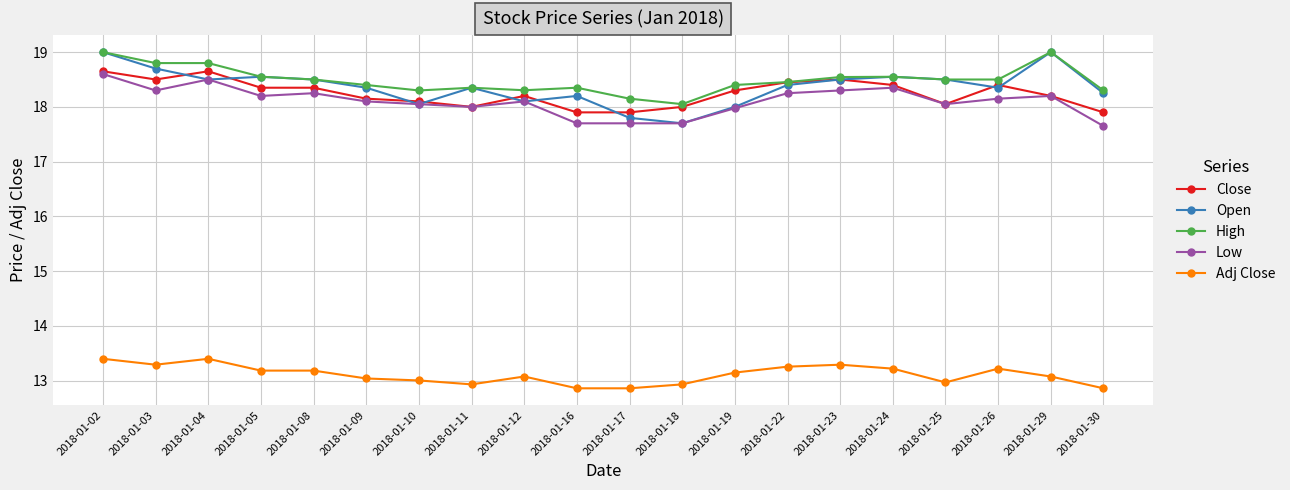

True or false: Open has more than 1 interior local peaks.

True